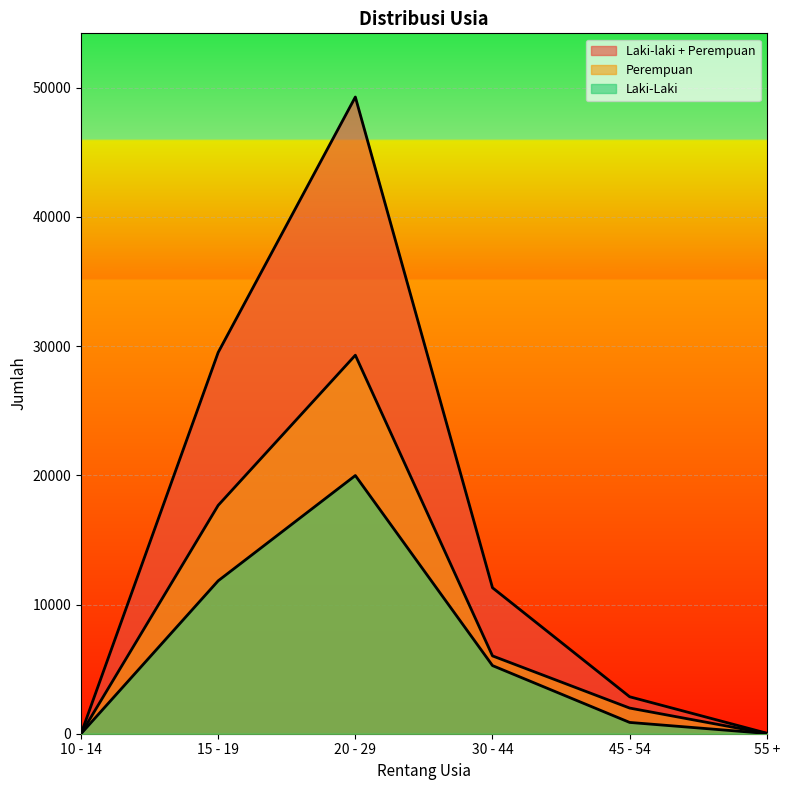

Rank the series at 55 + from highest to lowest value.

Laki-laki + Perempuan, Laki-Laki, Perempuan